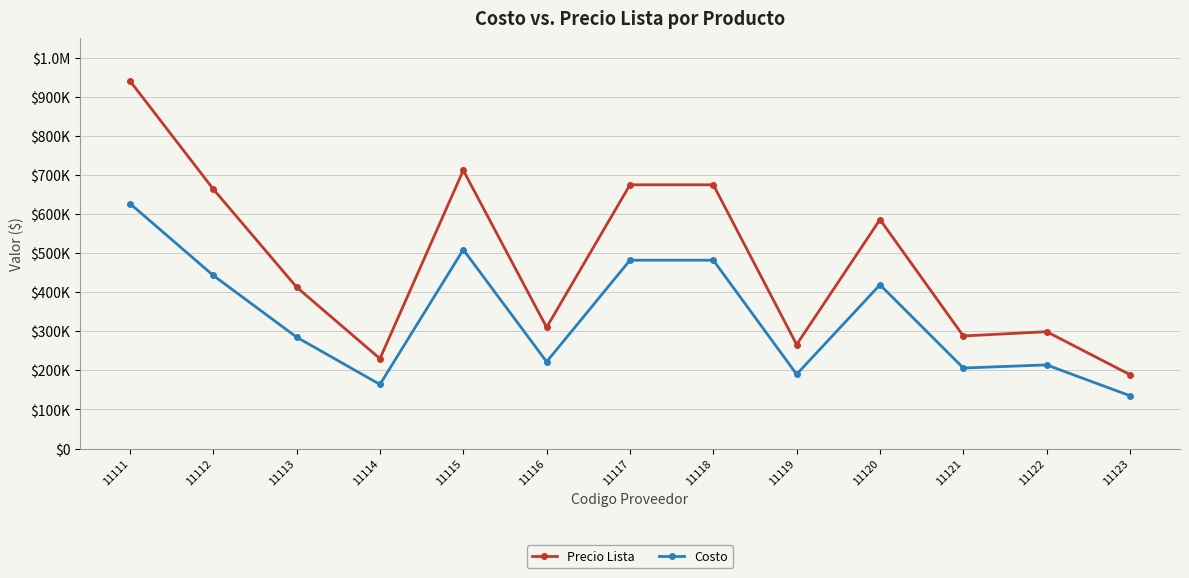

At which label does Precio Lista reach its peak?

11111